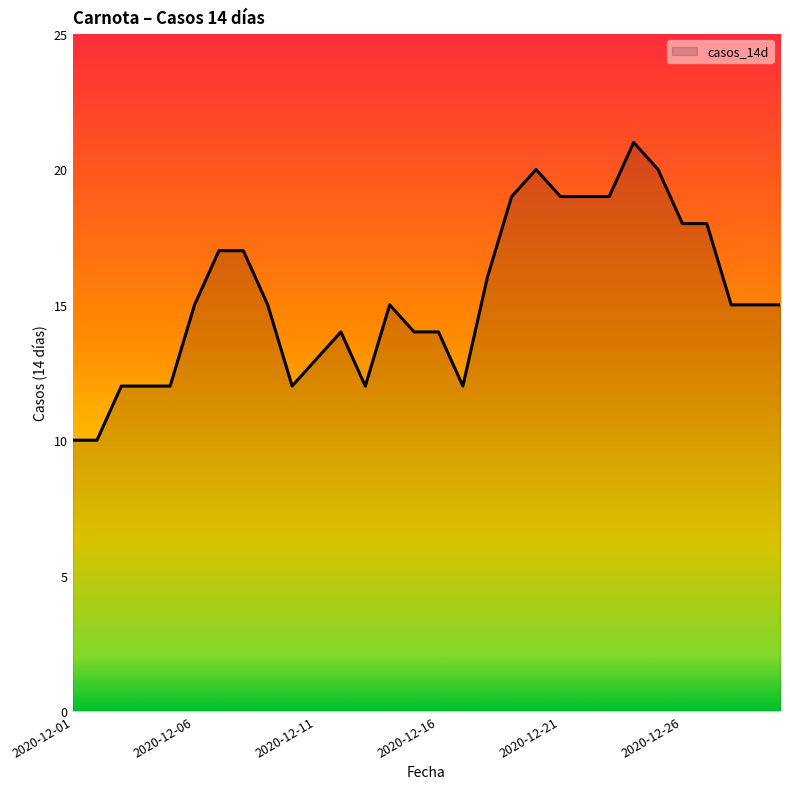

How many lines are shown in the chart?

1